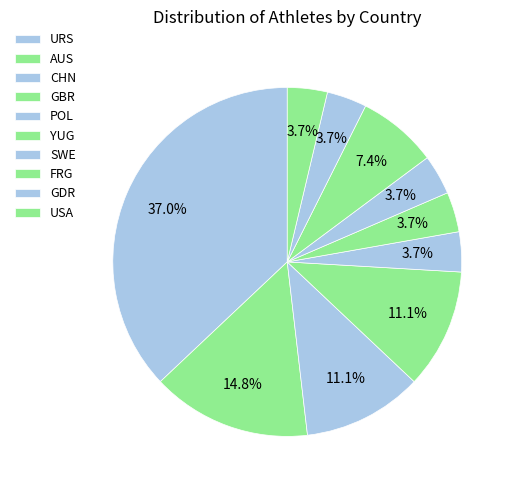

Is USA the majority of the pie?

No